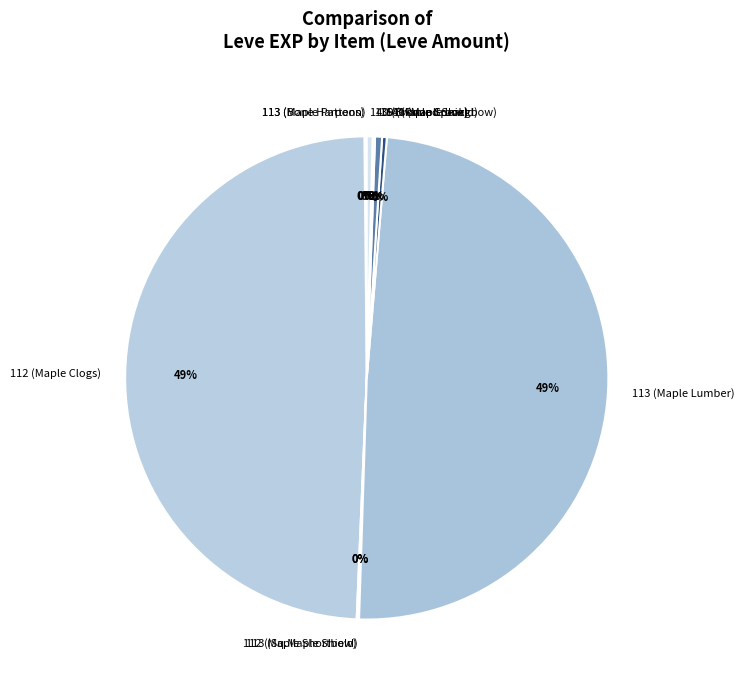

To the nearest percent, what is the average slice percentage?

10%